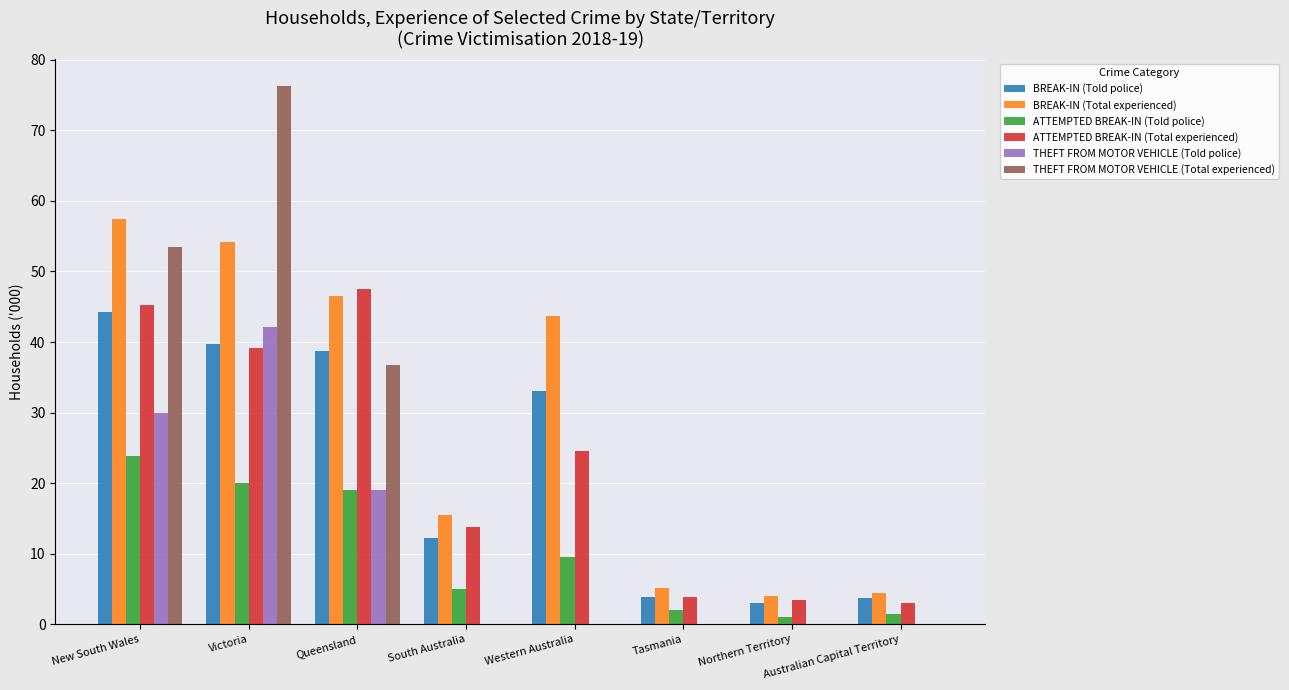

The BREAK-IN (Total experienced) series shows 4.0 at Northern Territory. True or false?

True